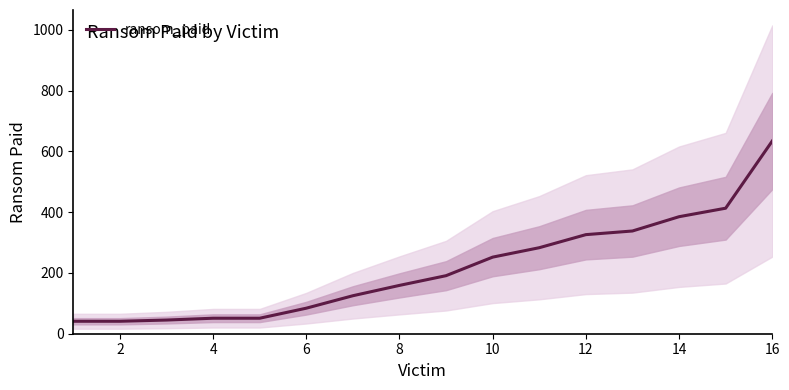

What is the lowest value of the ransom_paid series?

41